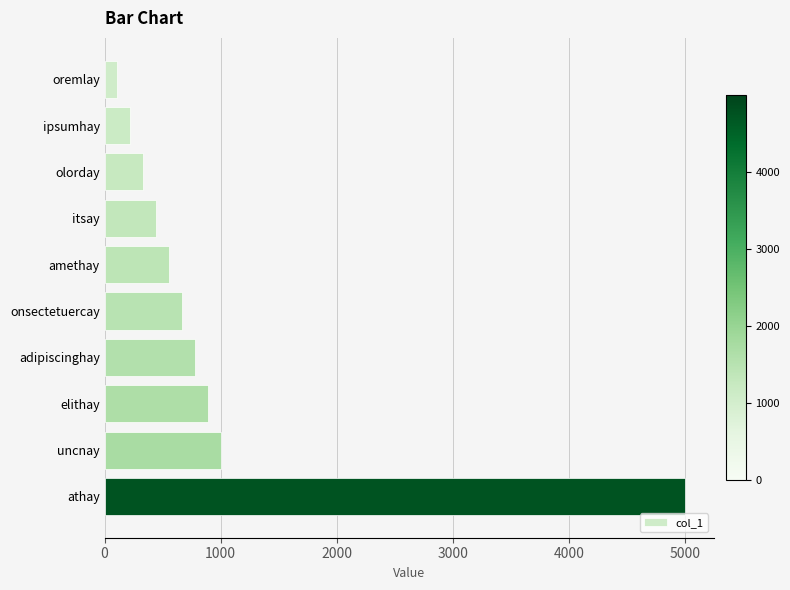

Approximately how many times larger is the value at elithay compared to olorday?

2.7